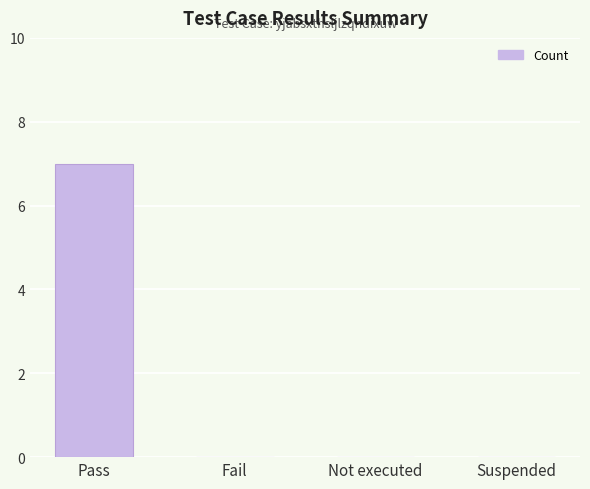

Is it true that the value at Not executed is 4?

False